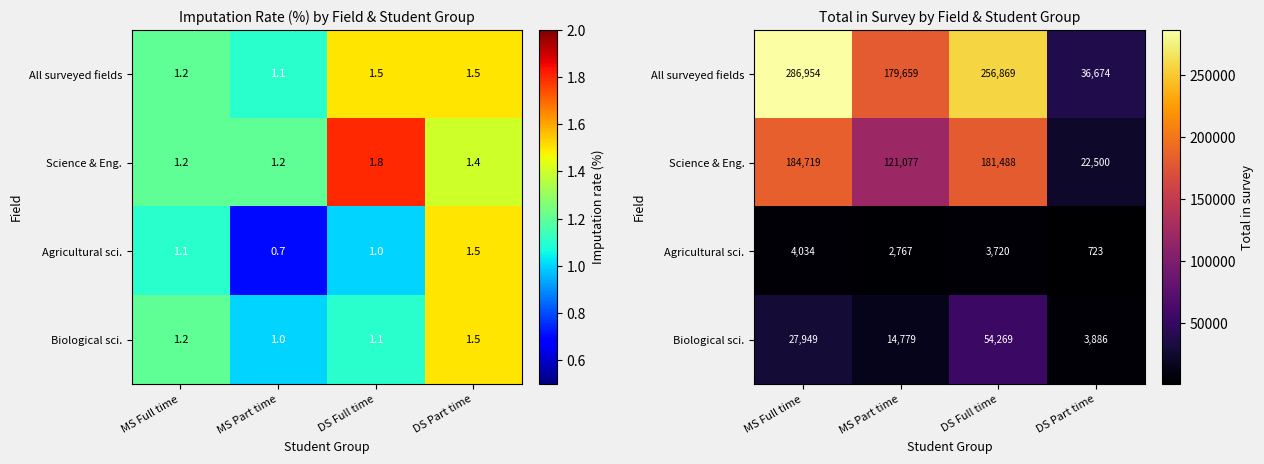

What is the maximum value for All surveyed fields?

286954